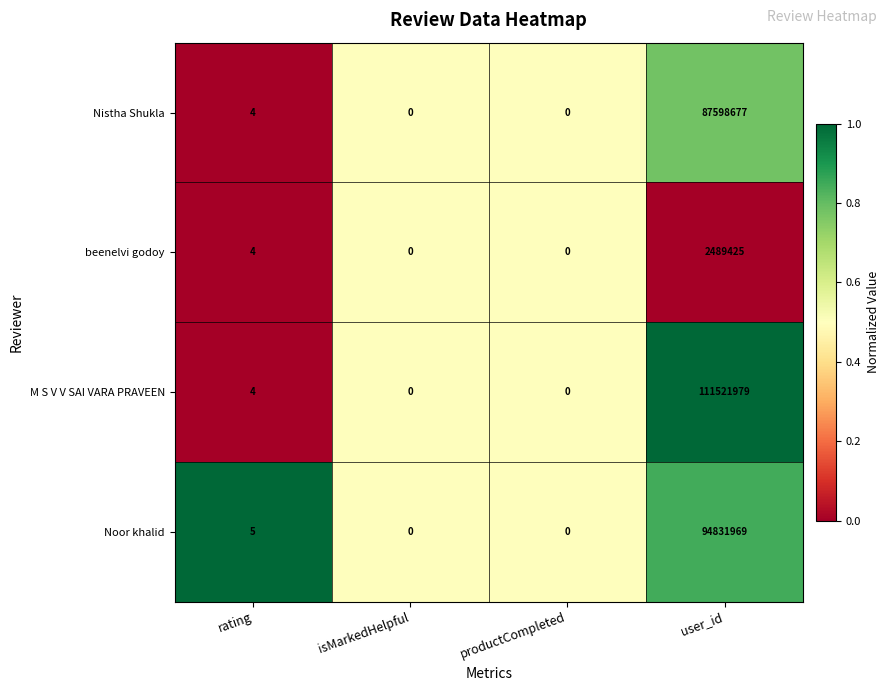

At which category is the sum across all series the highest?

user_id